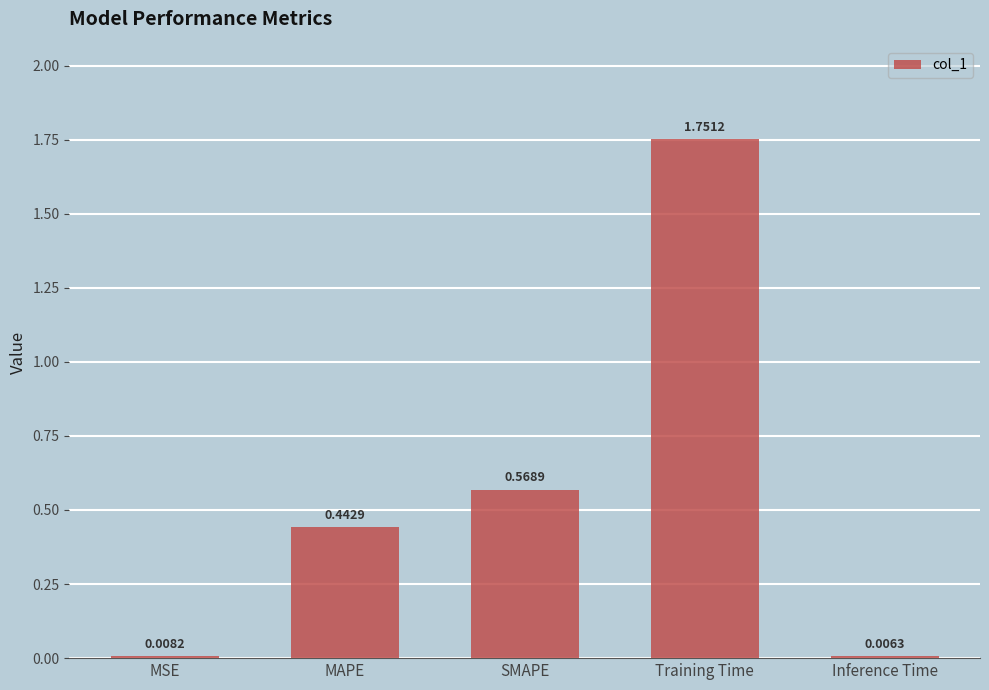

What is the ratio of the value at SMAPE to the value at Training Time?

0.3